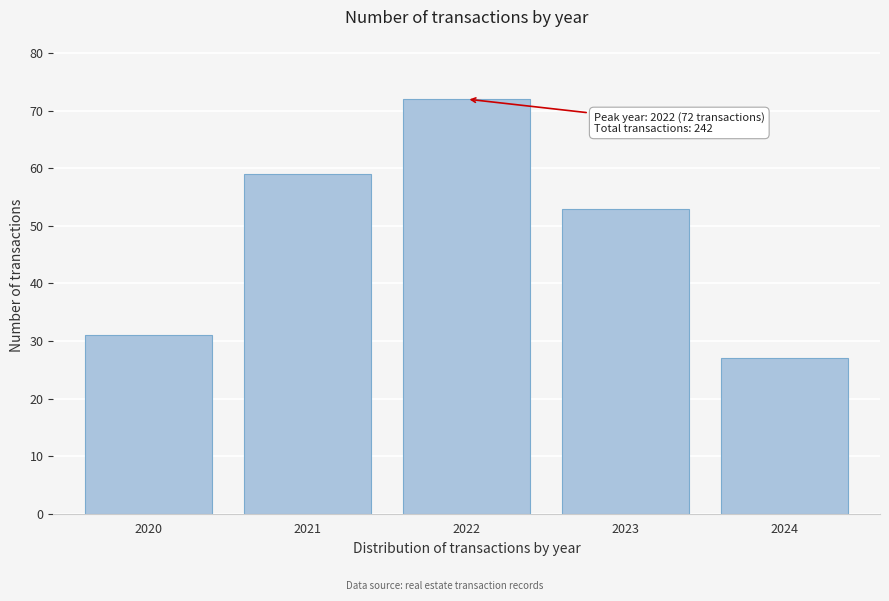

Reading left to right, extract all data points from this chart.

31	59	72	53	27